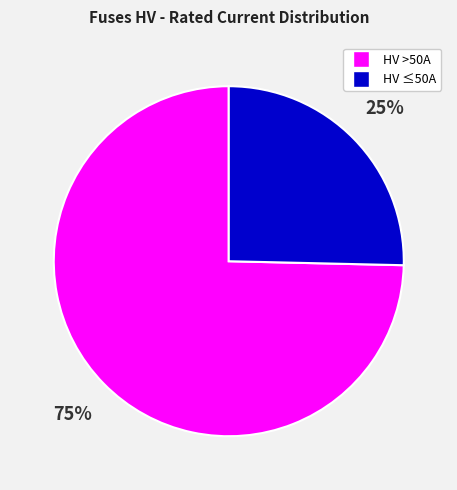

Is there a majority slice in this chart?

Yes